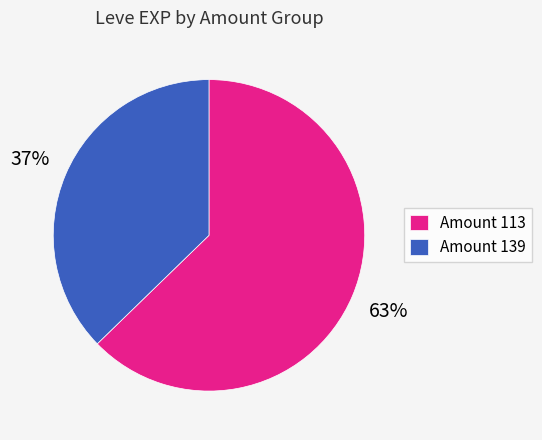

Do Amount 139 and Amount 113 together represent more than half of the pie?

Yes